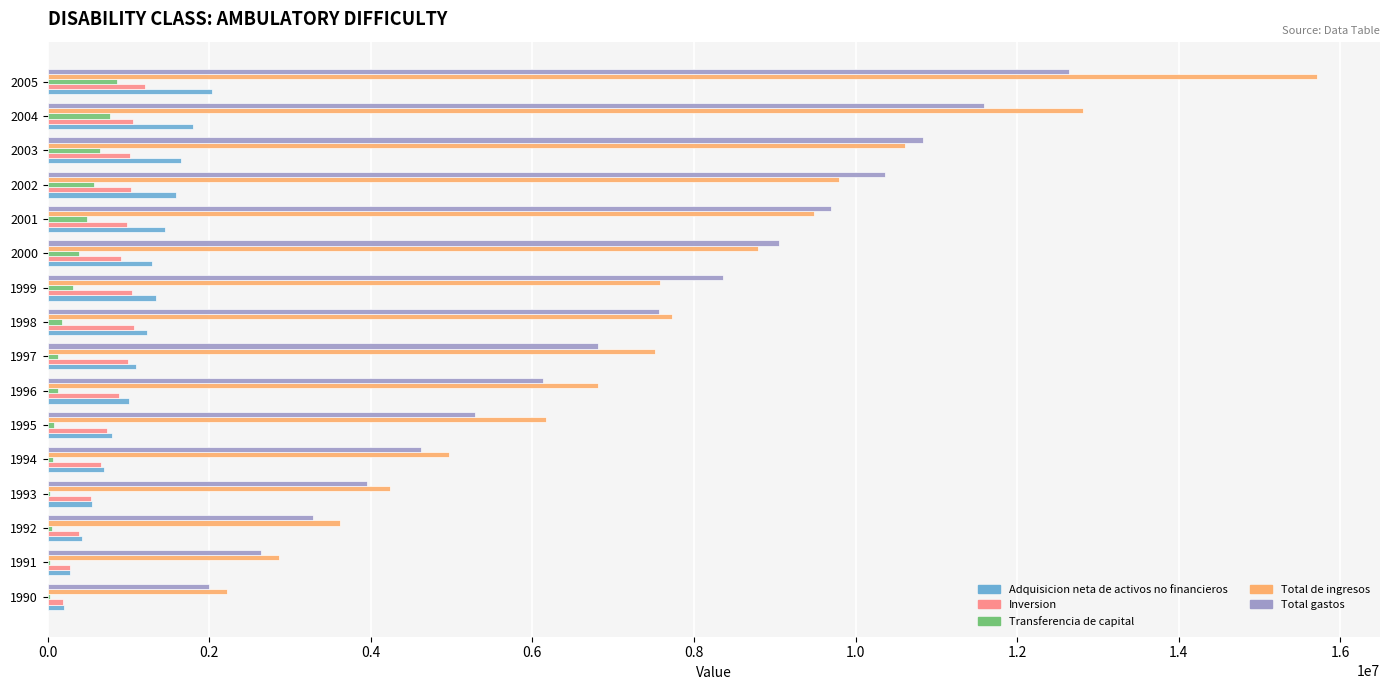

Which series changed the most between 1990 and 2005?

Total de ingresos